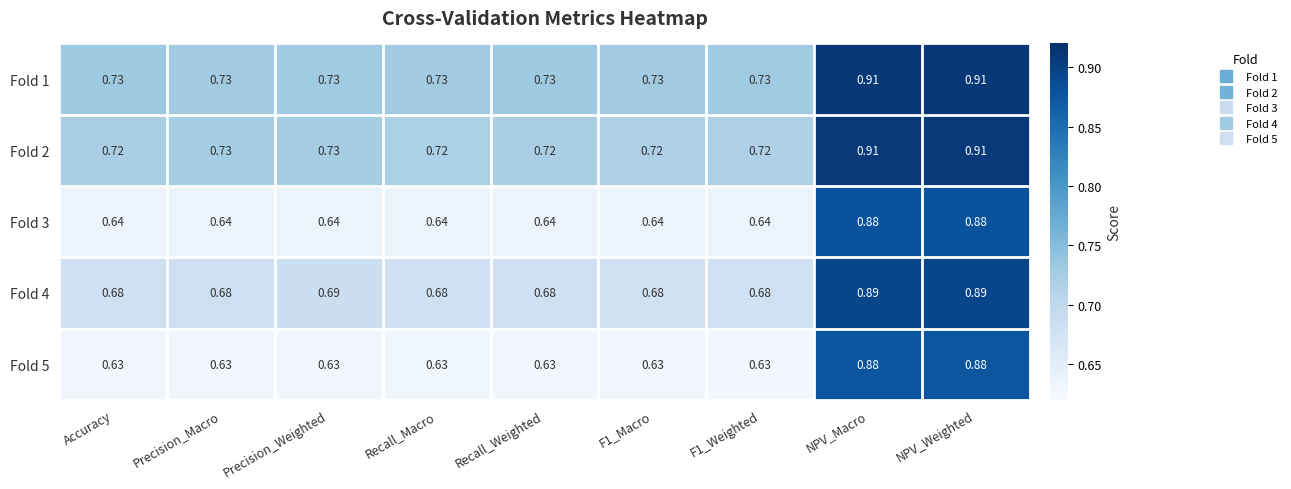

Count the number of categories in the chart.

9